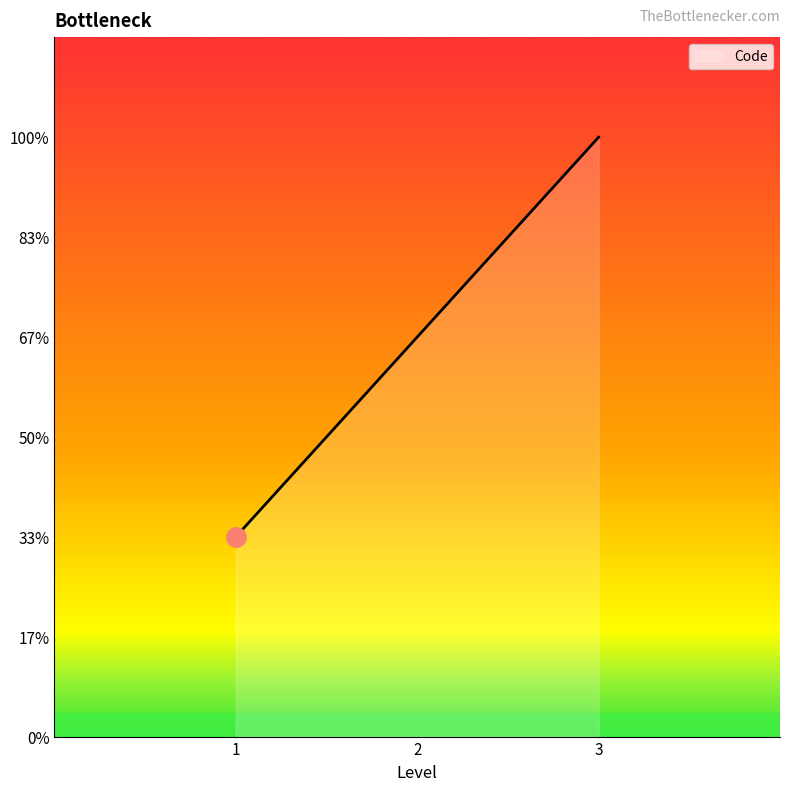

Does the chart display data point markers on the line(s)?

No